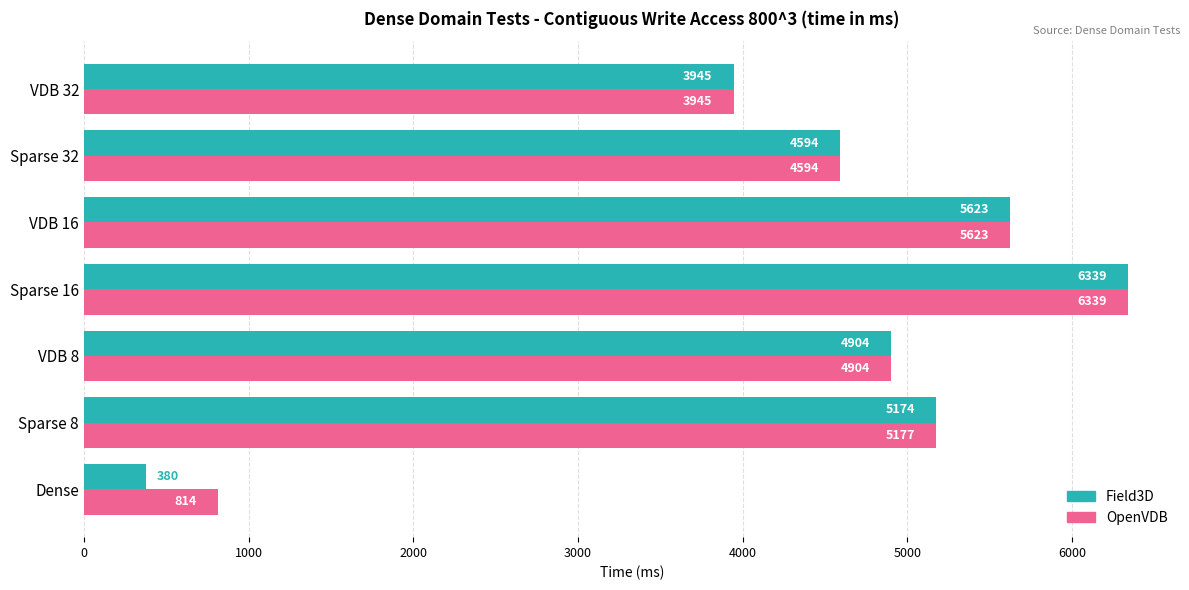

Which series has the largest range (max minus min)?

Field3D